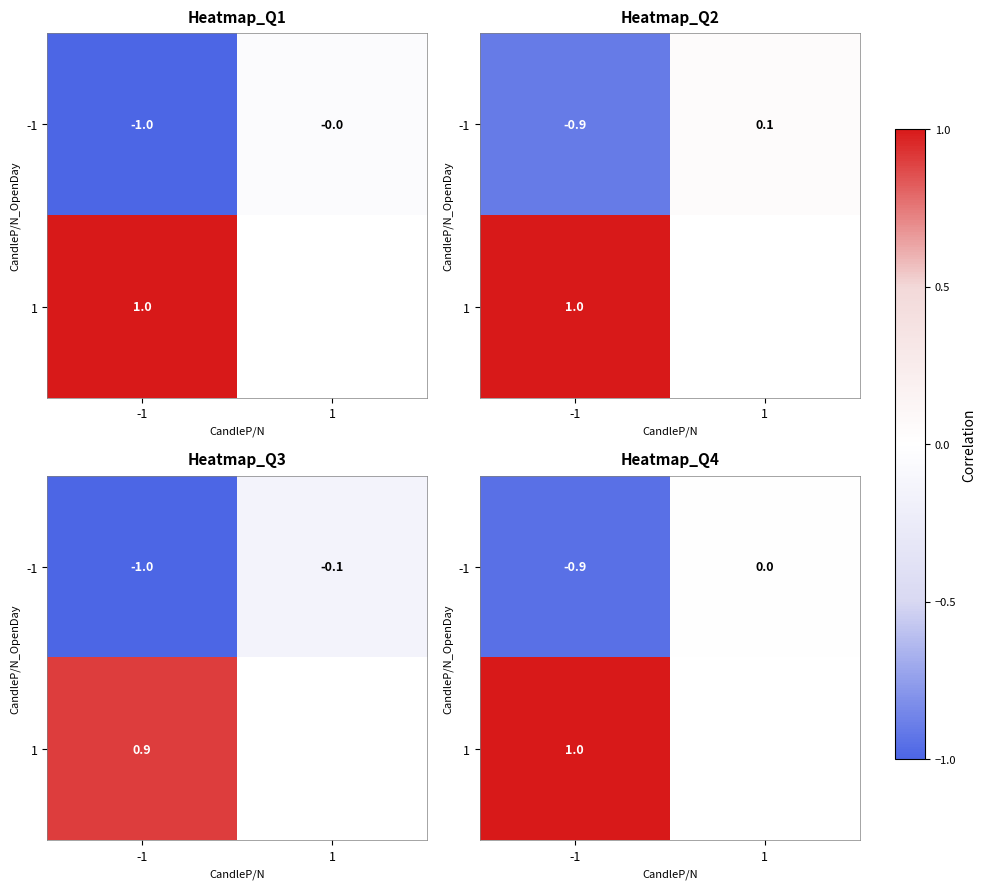

Rank the series at 1 from highest to lowest value.

-1, 1